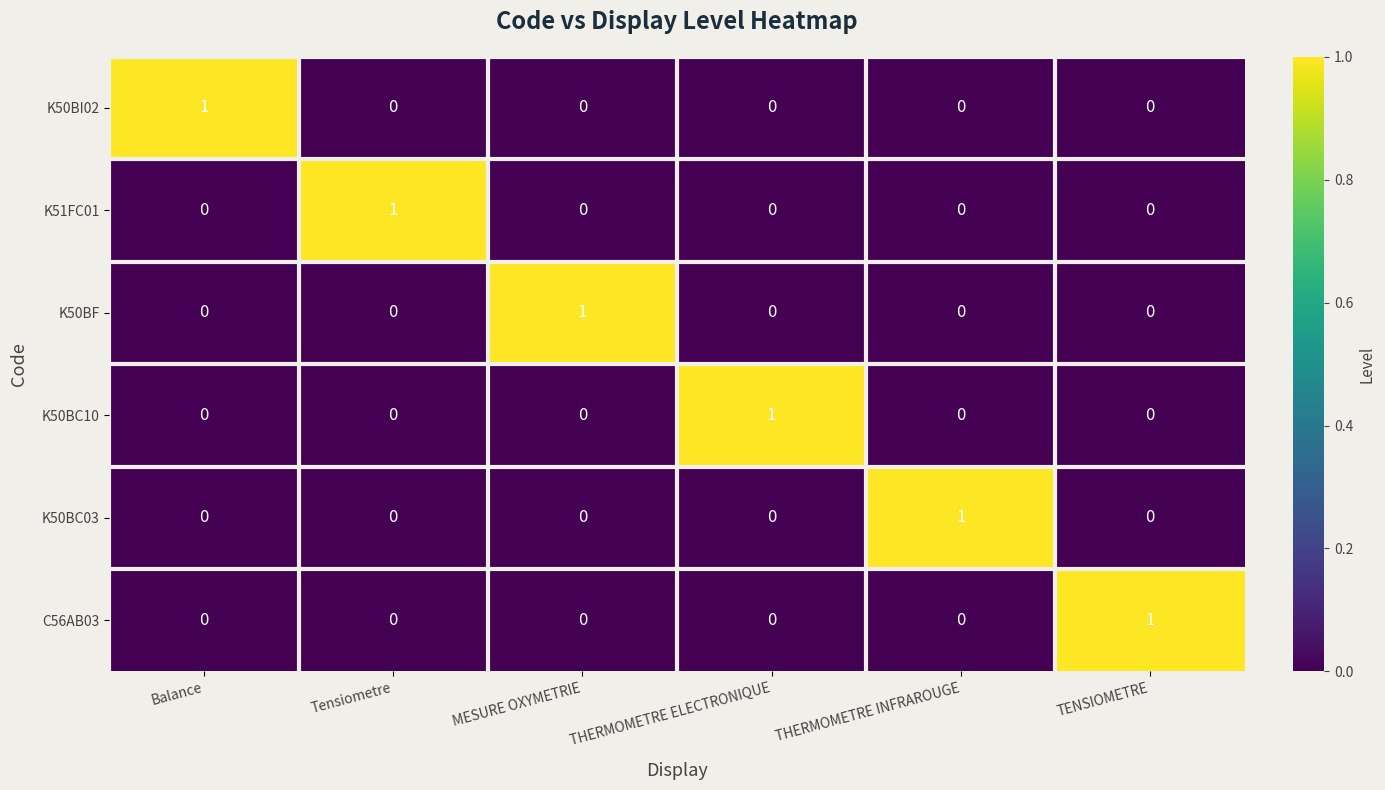

True or false: K50BC10 has a value of 0 at Balance.

True